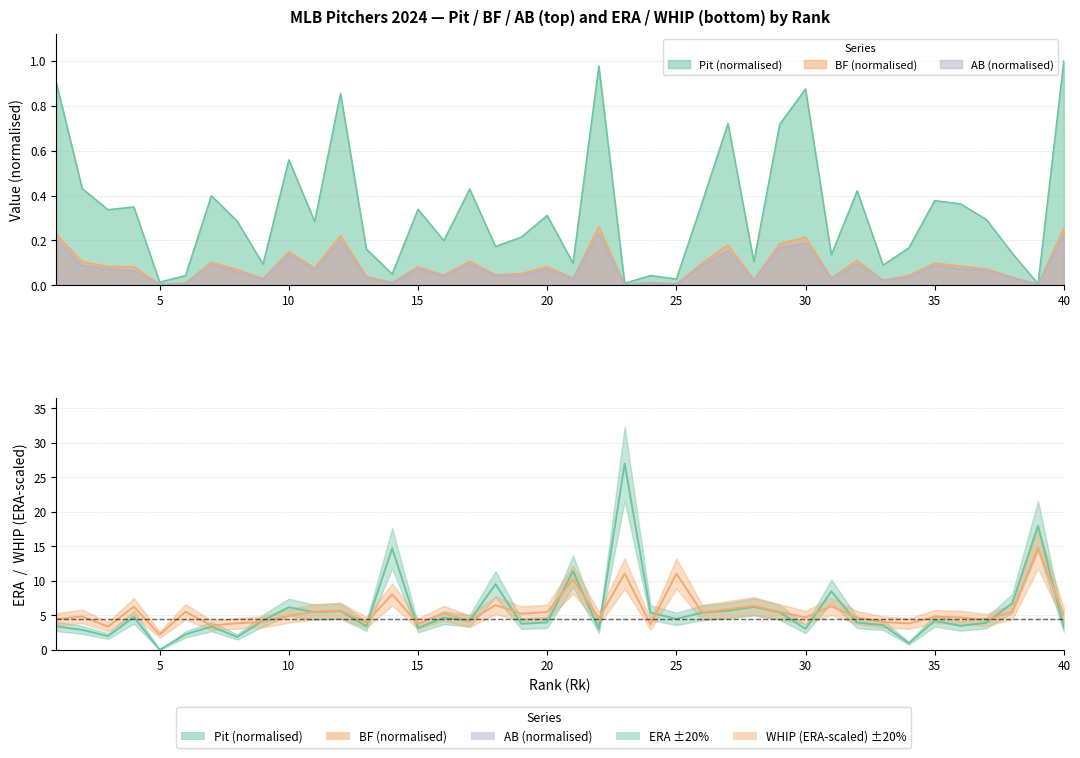

Is it true that AB equals 0.0 at 24?

True